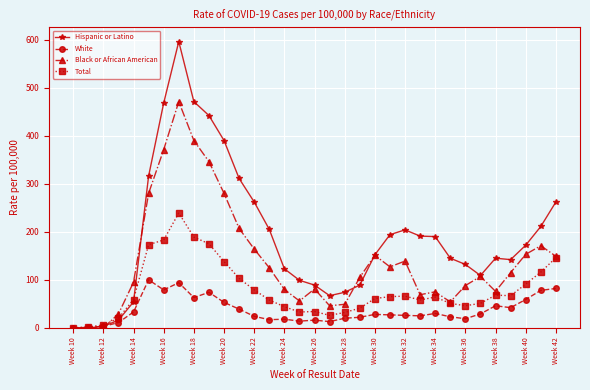

What is the difference between the second highest and minimum values in the Hispanic or Latino series?

471